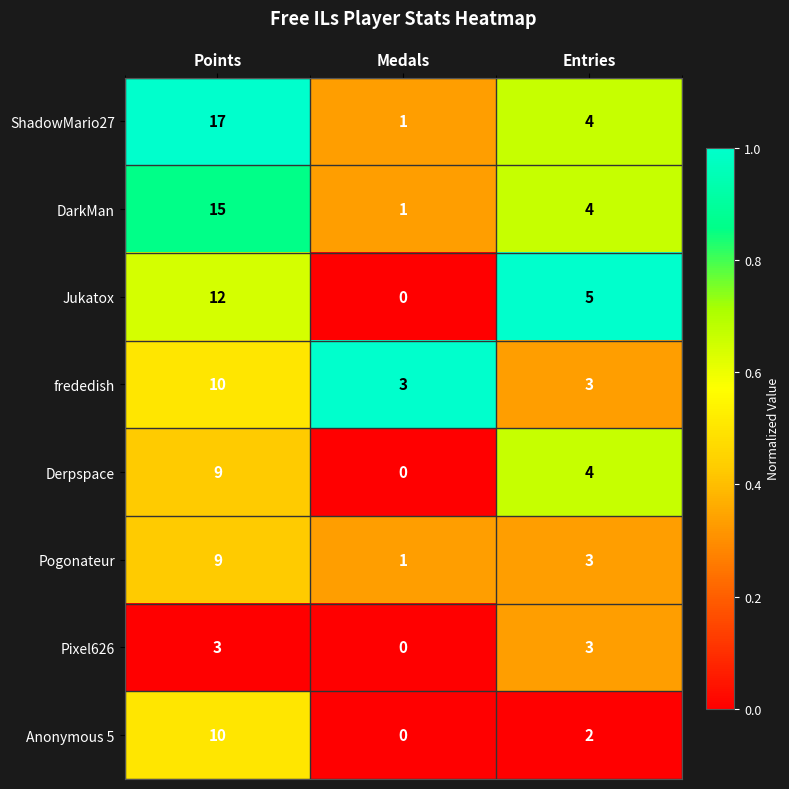

The Jukatox series shows 9 at Entries. True or false?

False